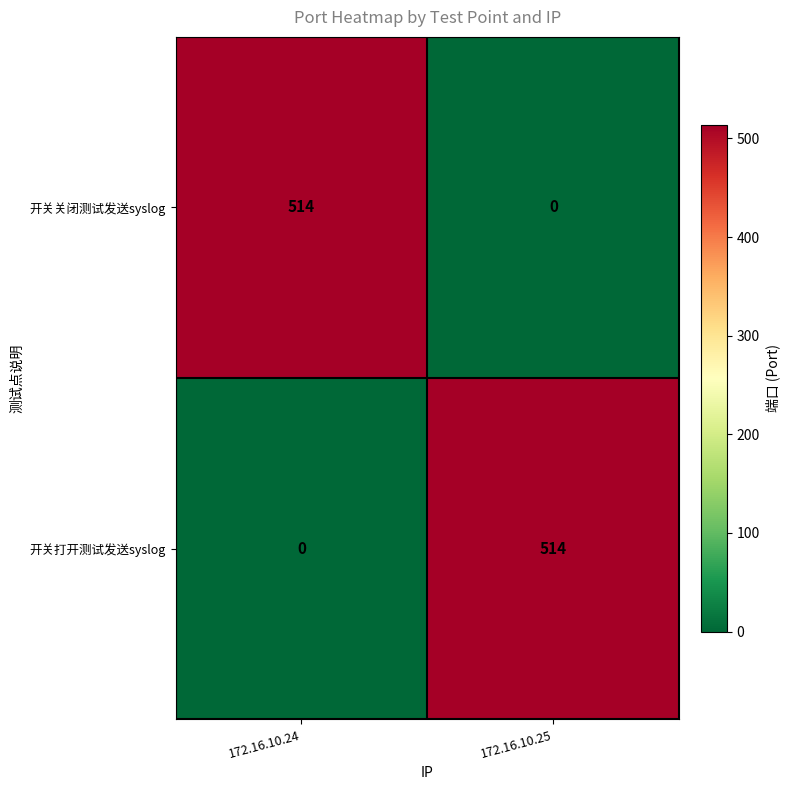

What is the sum of all 开关打开测试发送syslog values?

514